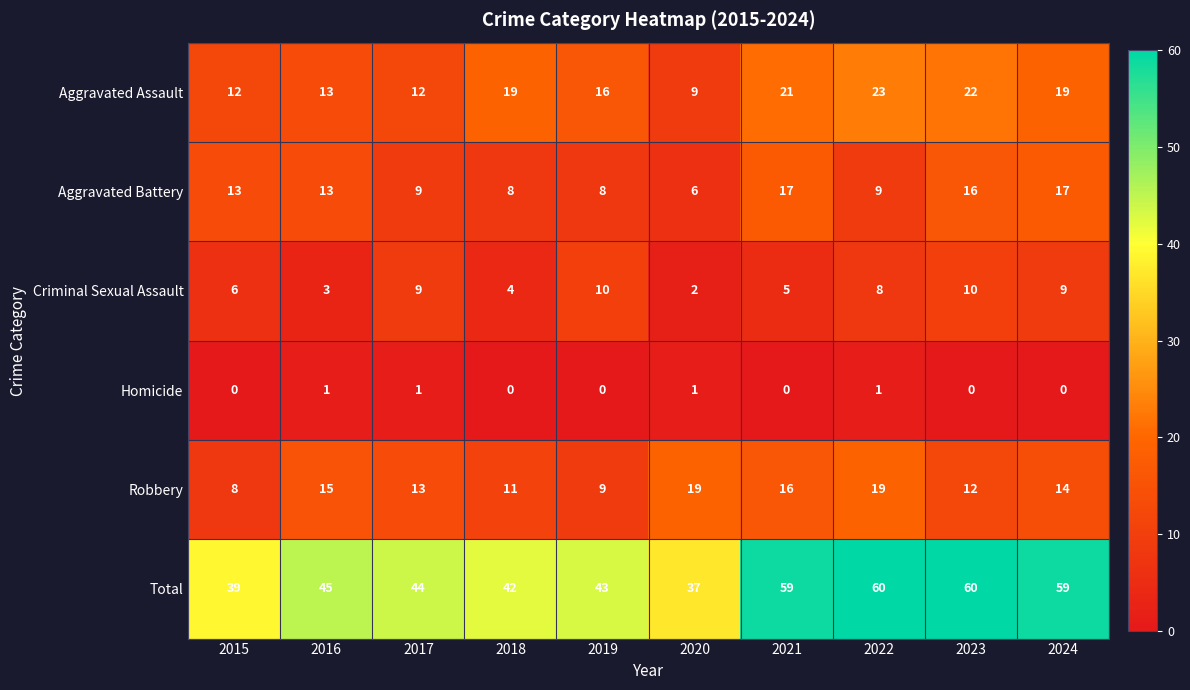

List the series in order of their peak value, highest first.

Total, Aggravated Assault, Robbery, Aggravated Battery, Criminal Sexual Assault, Homicide